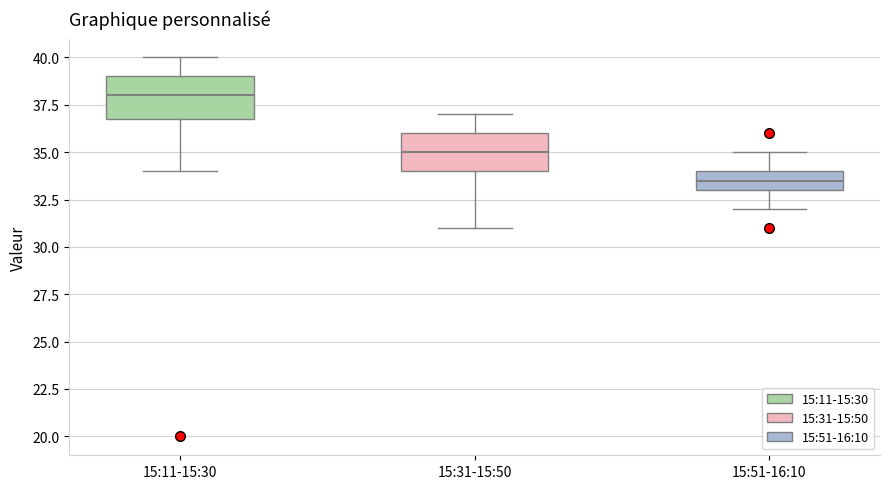

Where does the lower whisker of the box for 15:11-15:30 end on the y-axis? The values are not printed on the chart, so give them approximately, as read against the axis.

34.0